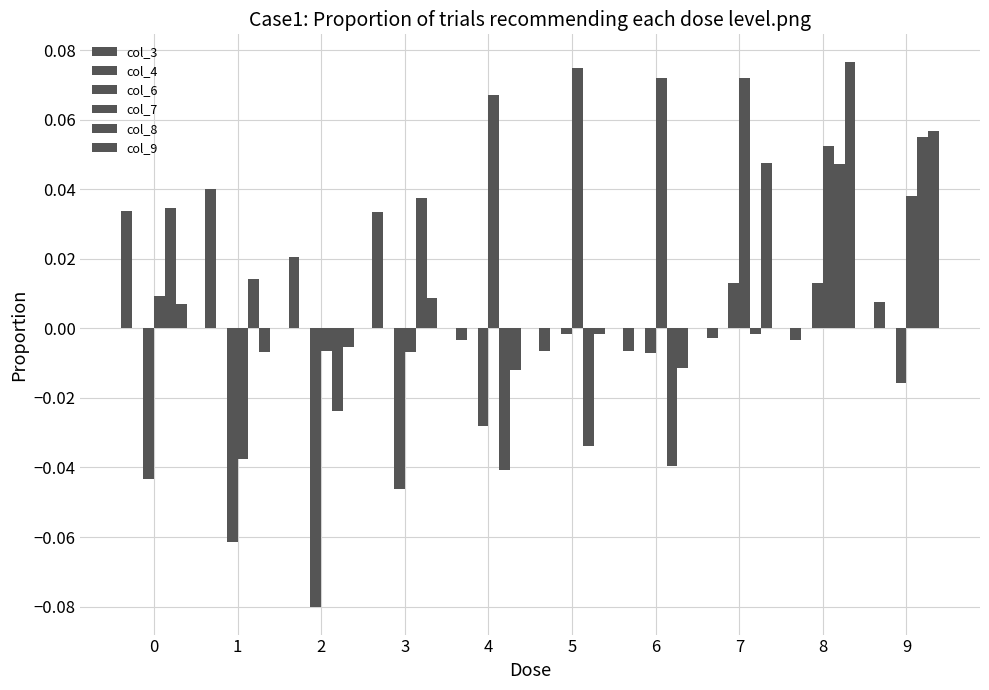

How many data points does each series have?

10